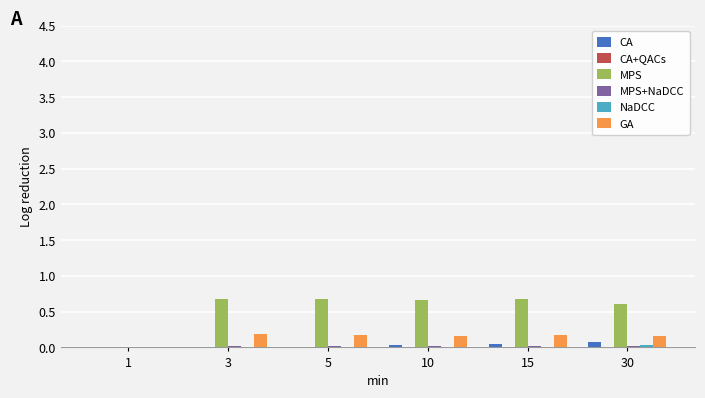

Which series has the largest total across all categories?

MPS